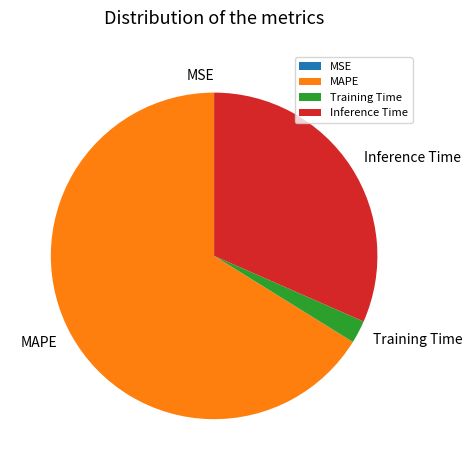

The Inference Time slice represents 32% of the pie. True or false?

True